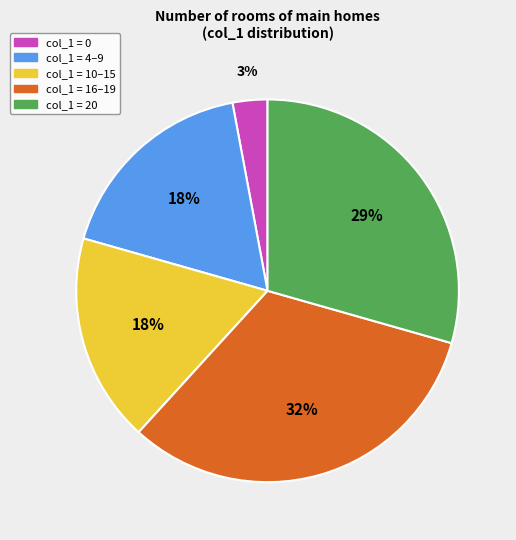

Which has a higher value, col_1 = 0 or col_1 = 10–15?

col_1 = 10–15